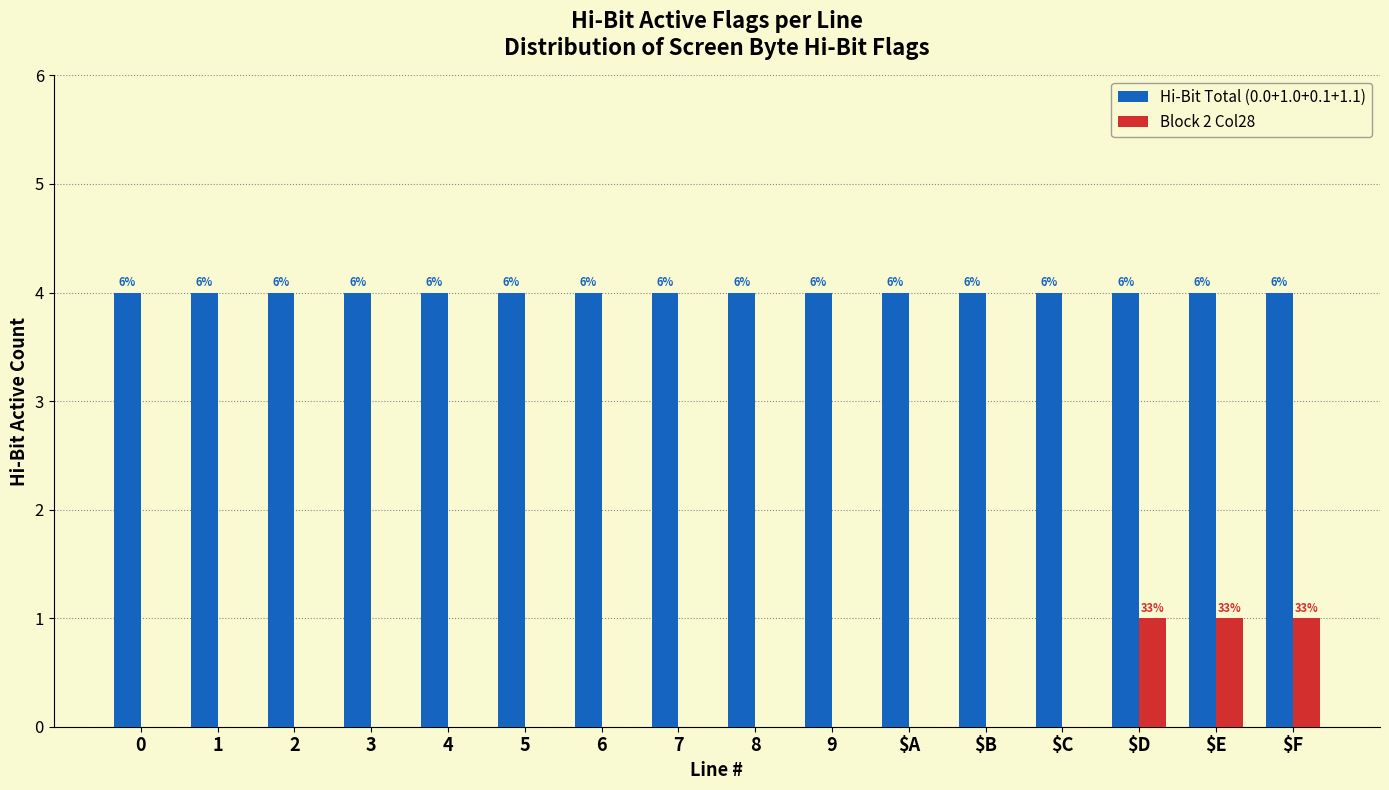

How many groups of bars are there?

16